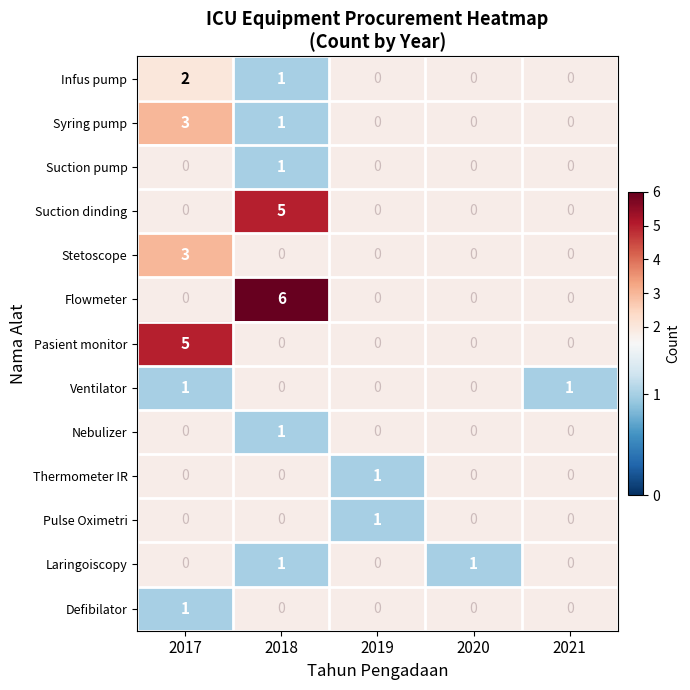

The Pasient monitor series shows 5 at 2017. True or false?

True